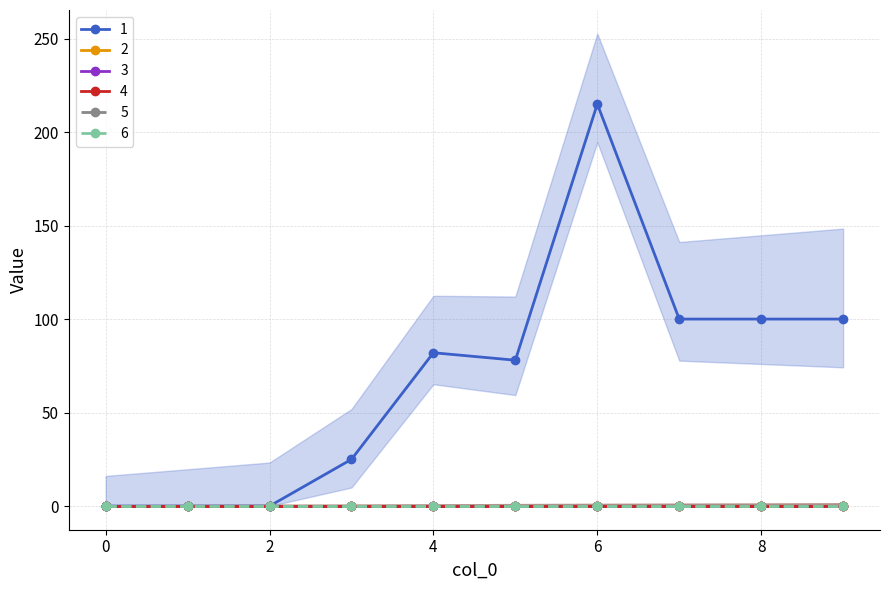

Rank the categories by 1 value from lowest to highest.

0, 1, 2, 3, 5, 4, 7, 8, 9, 6